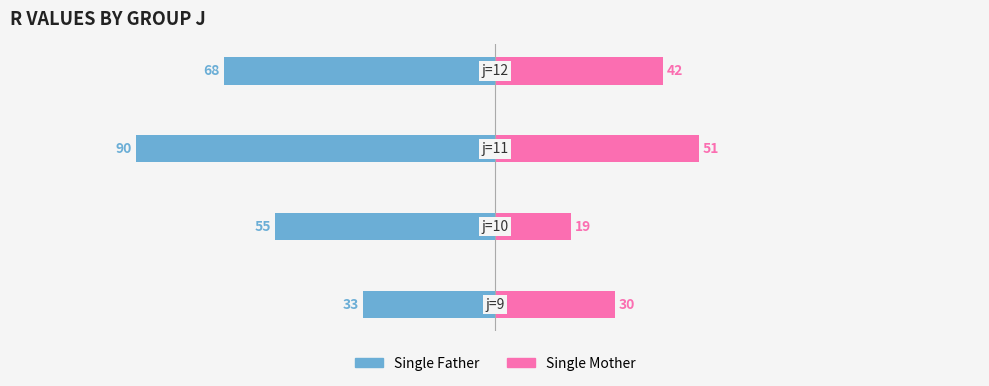

What is the sum of all Single Father values?

-246